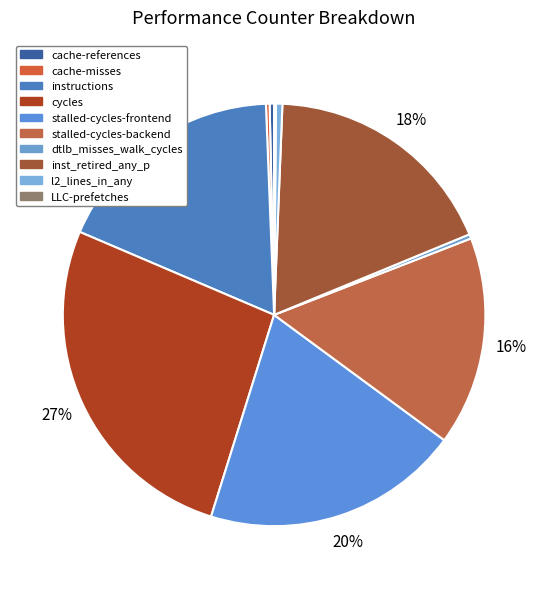

Does any single category account for the majority?

No